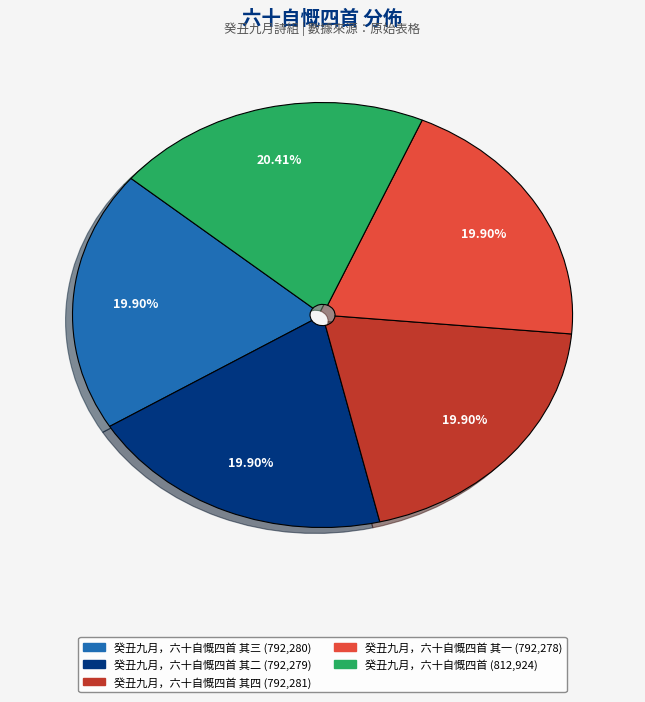

Is there a majority slice in this chart?

No